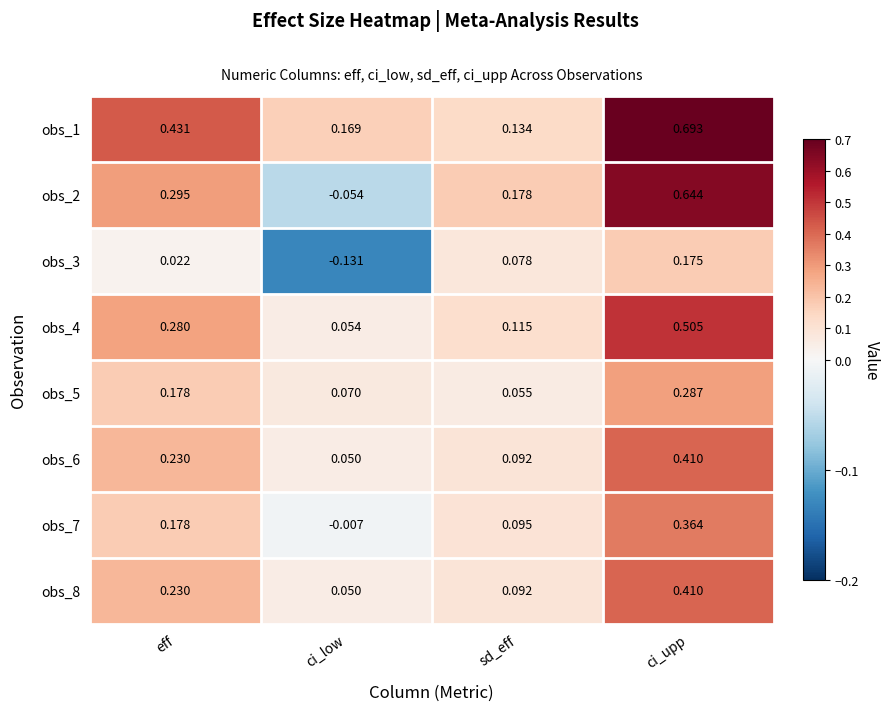

List the labels in order of obs_7 value, largest first.

ci_upp, eff, sd_eff, ci_low